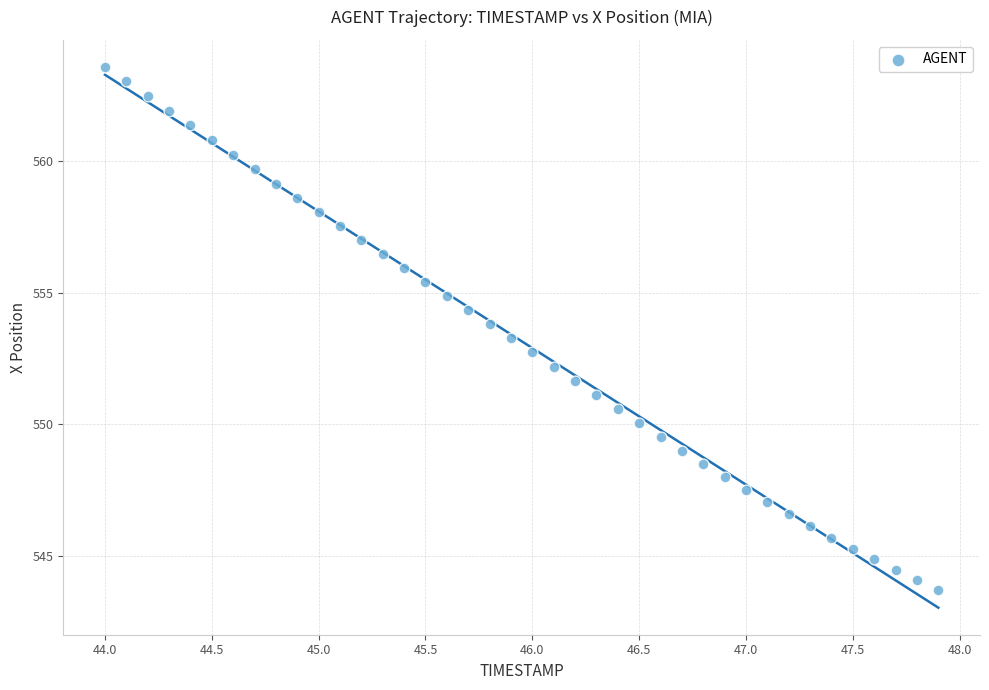

What is the range of Y values (max minus min)?

19.9